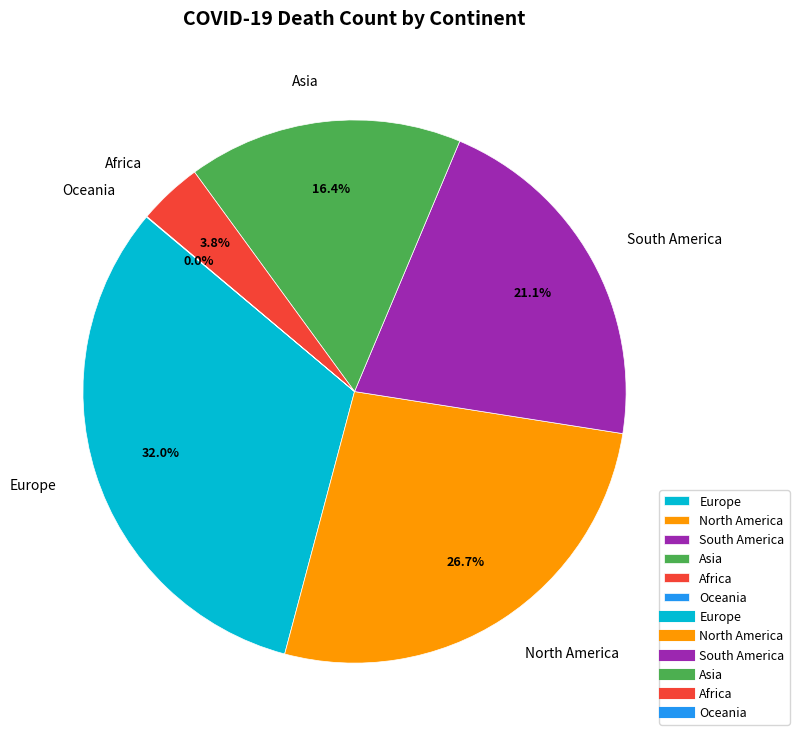

Is the sum of Asia and South America greater than half?

No